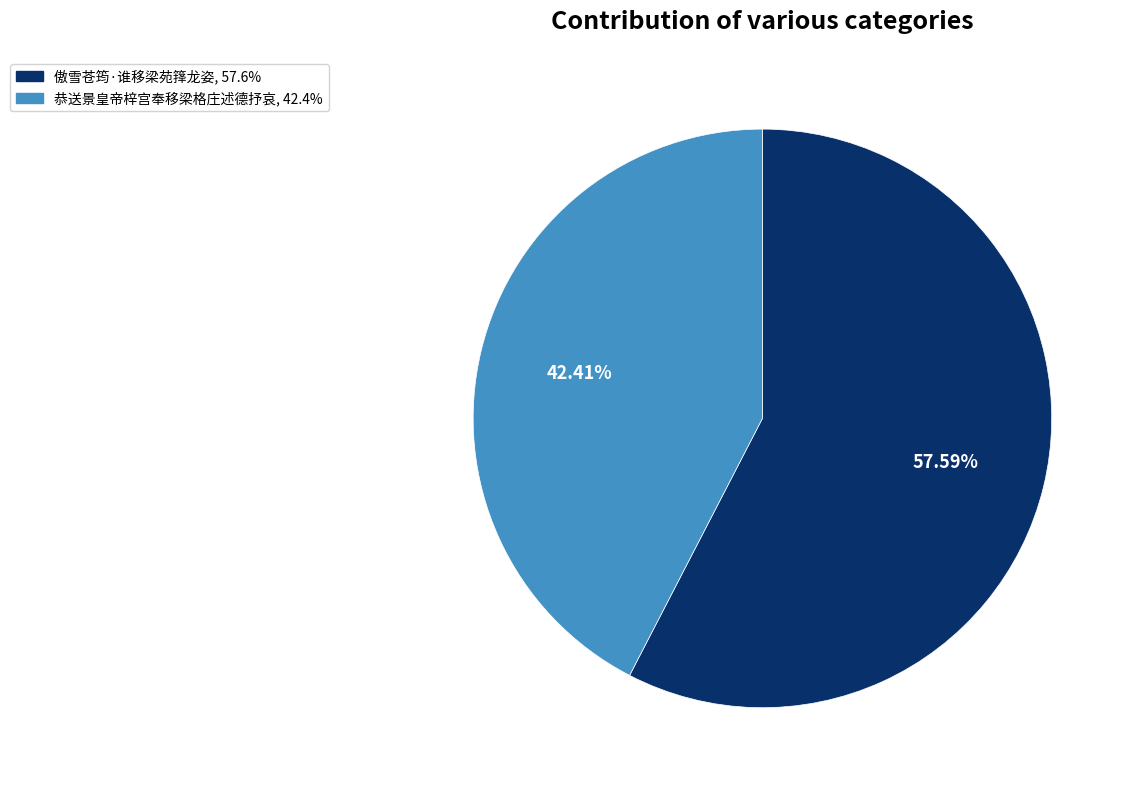

Between 傲雪苍筠·谁移梁苑箨龙姿 and 恭送景皇帝梓宫奉移梁格庄述德抒哀, which is larger?

傲雪苍筠·谁移梁苑箨龙姿